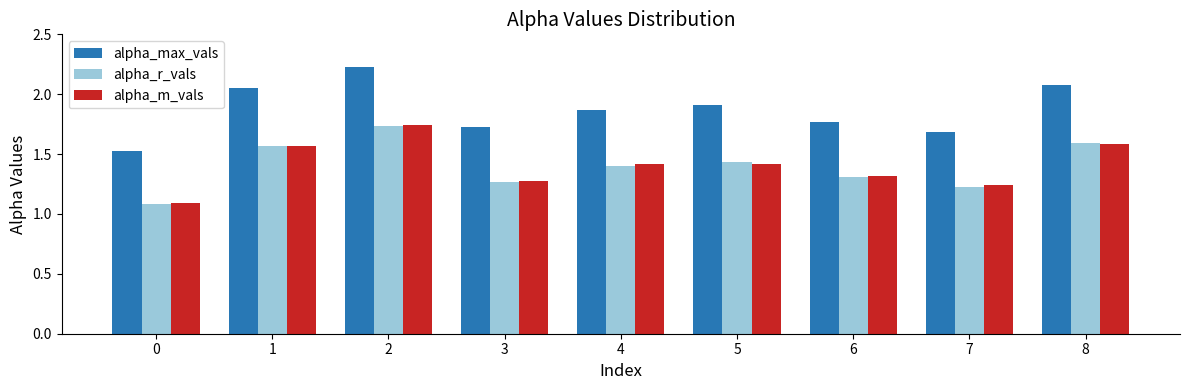

How many alpha_m_vals values are between 1 and 2?

9